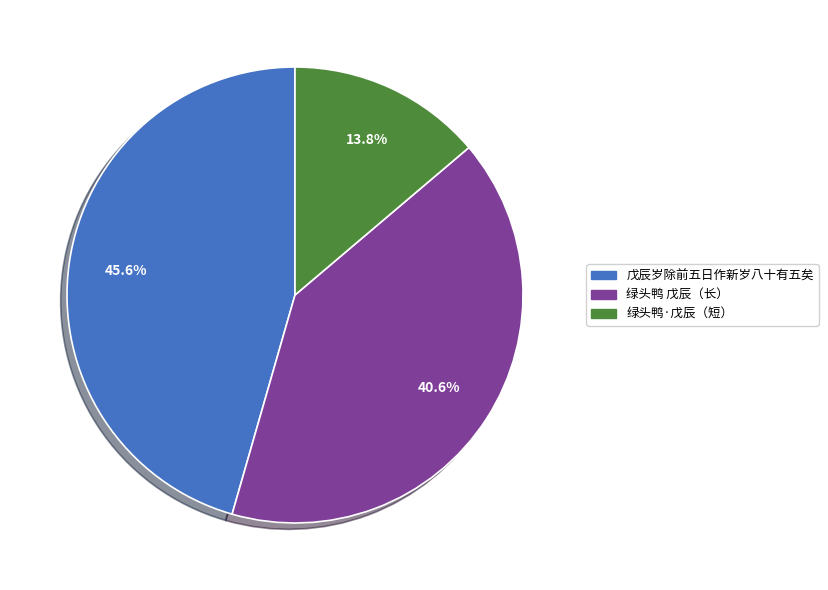

Does any single category account for the majority?

No